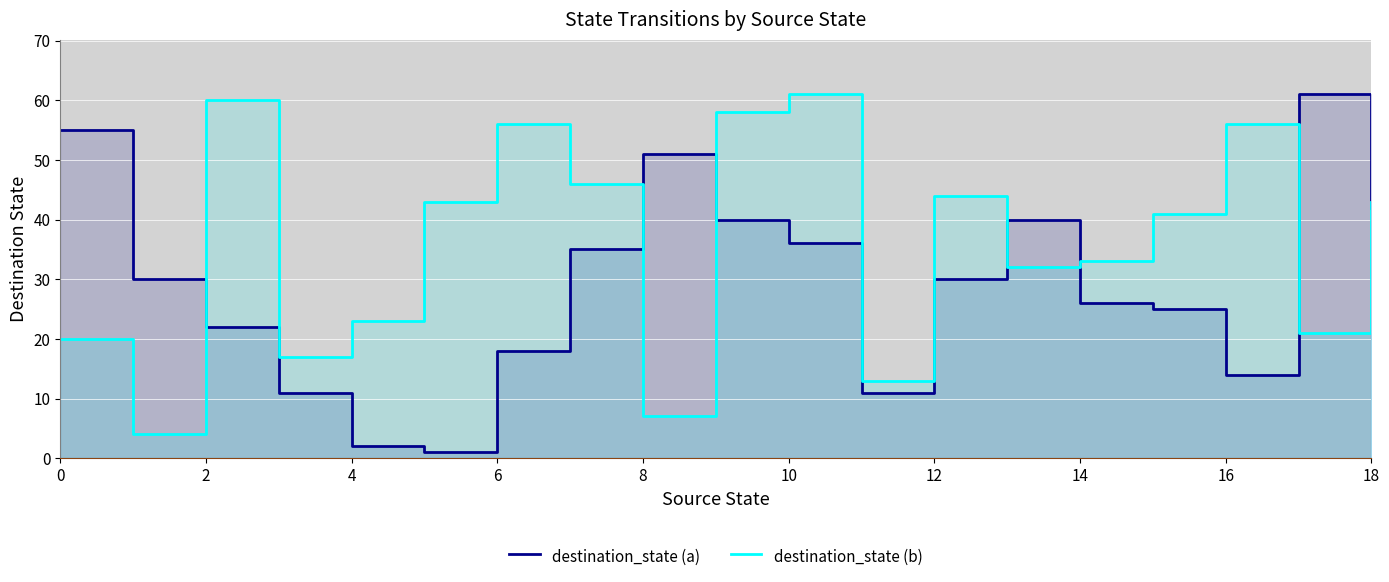

What is the greatest value displayed?

61